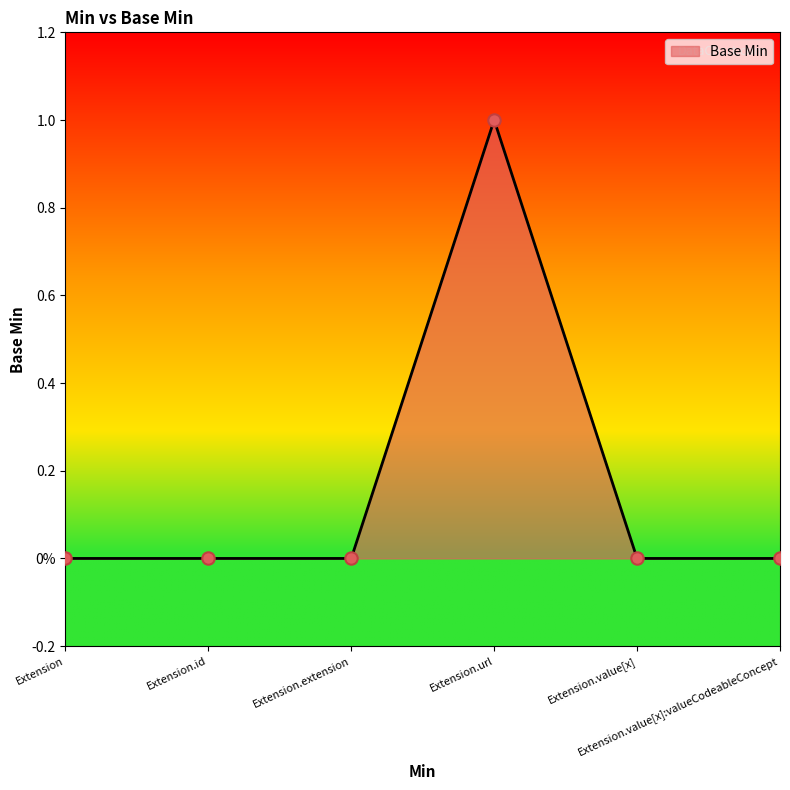

Between Extension.extension and Extension.url, which is larger?

Extension.url